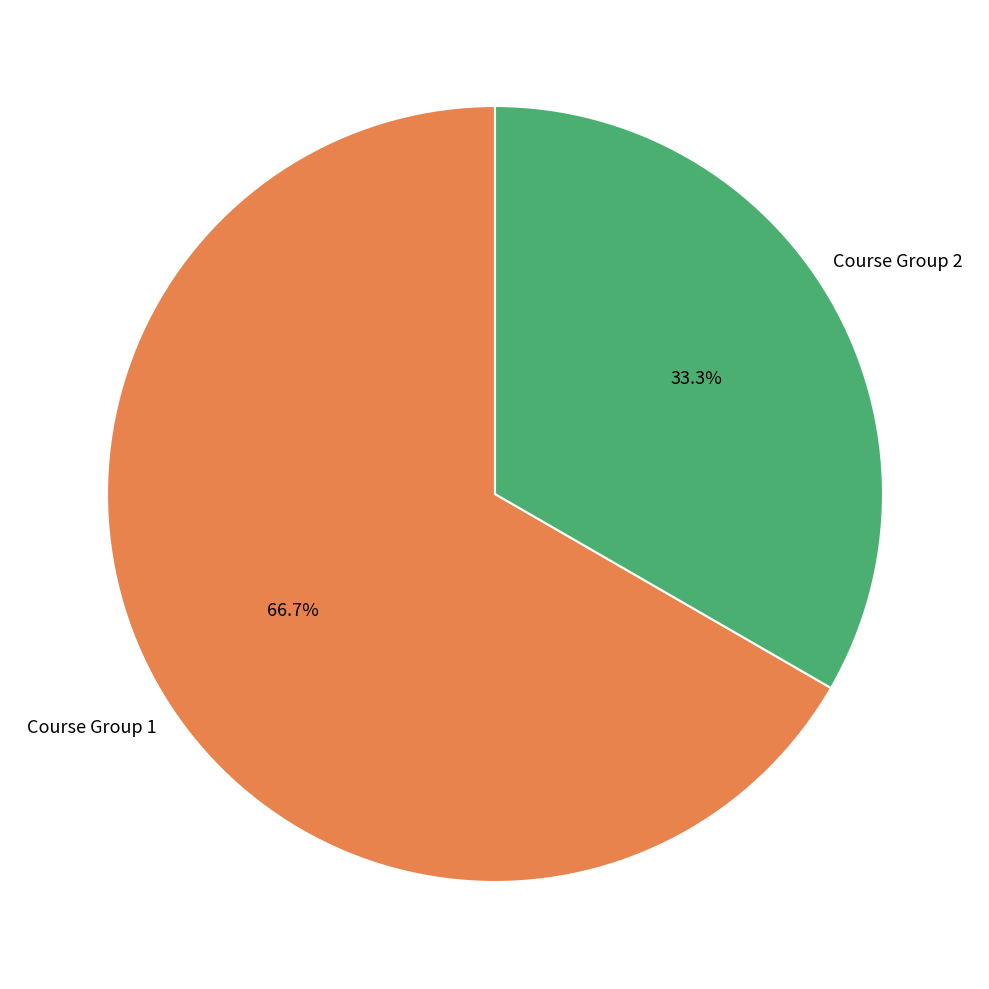

Is there any slice that represents more than half of the pie?

Yes